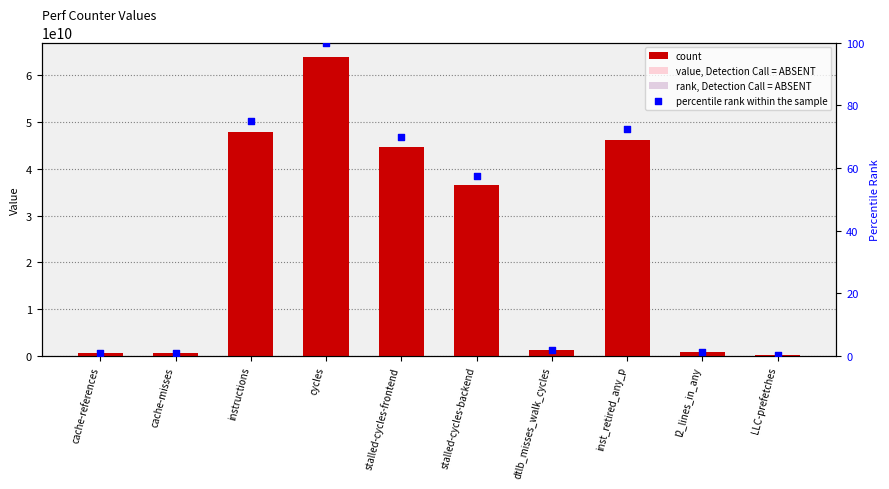

At how many categories does at least one series exceed 1775667887?

5